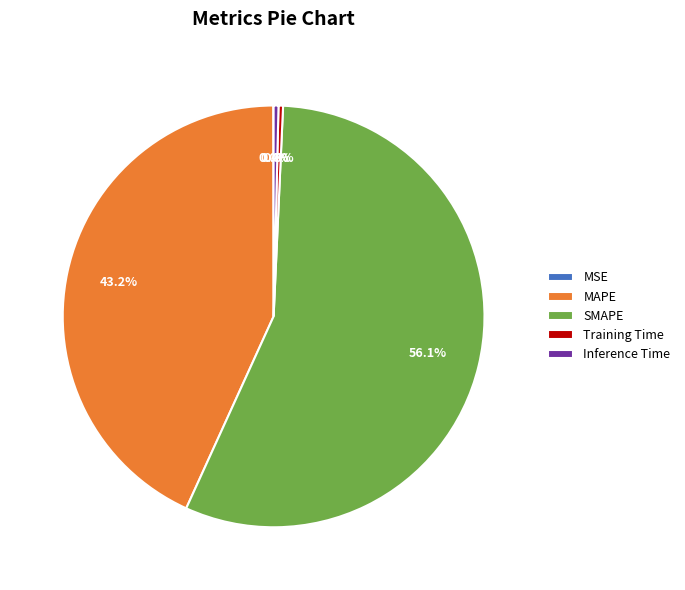

Which slice is the largest?

SMAPE